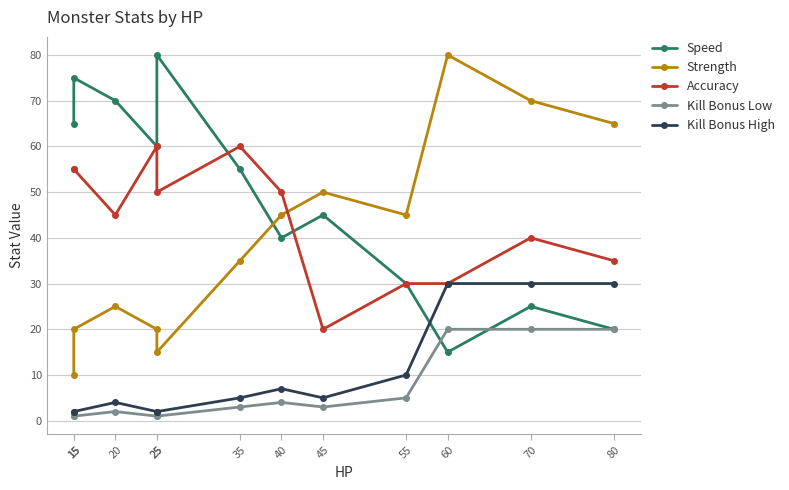

What are all the series names shown in the legend?

Speed, Strength, Accuracy, Kill Bonus Low, Kill Bonus High